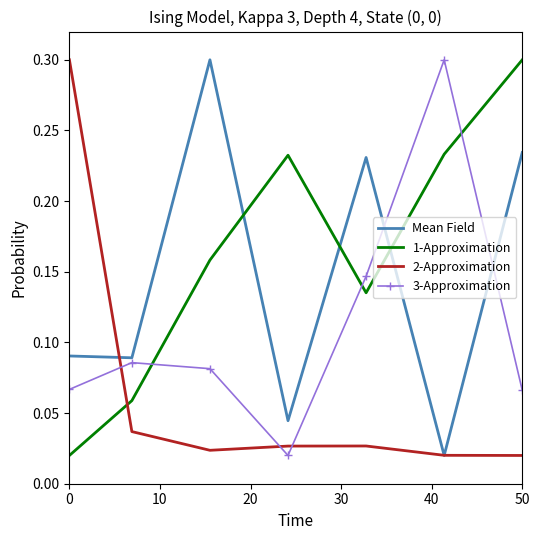

What is the sum of all 2-Approximation values?

0.5